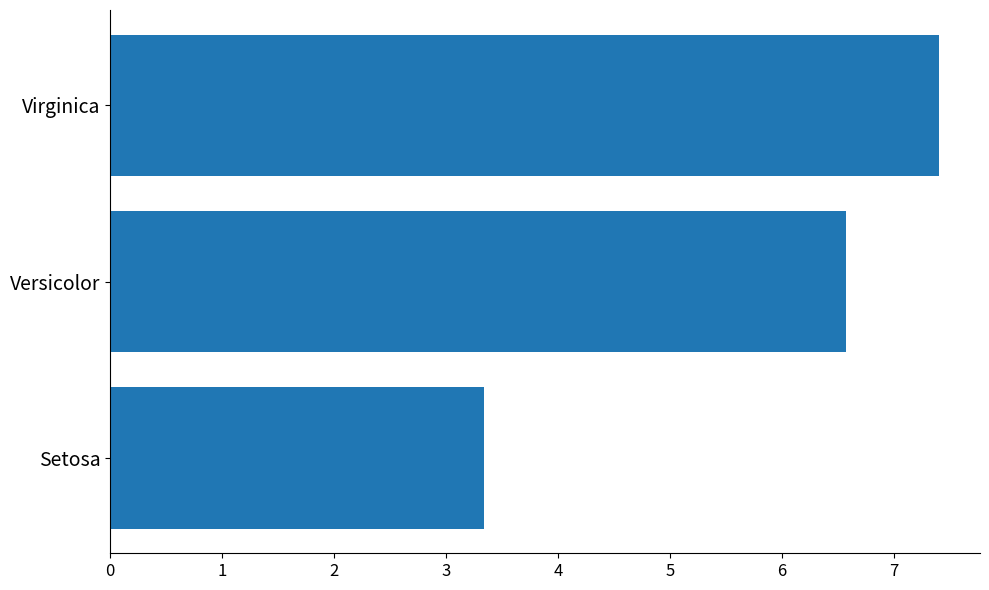

Count the number of values greater than 6.

2